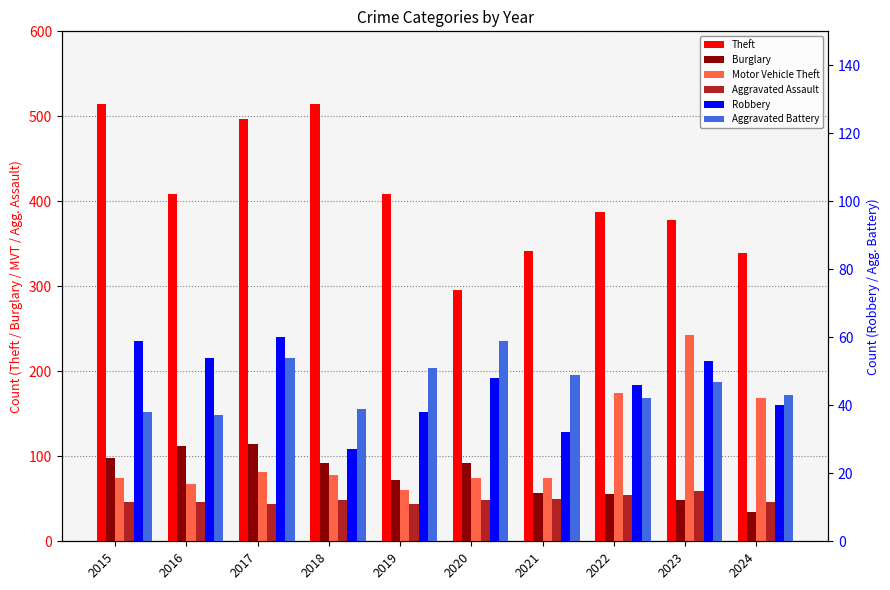

What is the approximate value of Burglary at 2018, to the nearest 5?

90